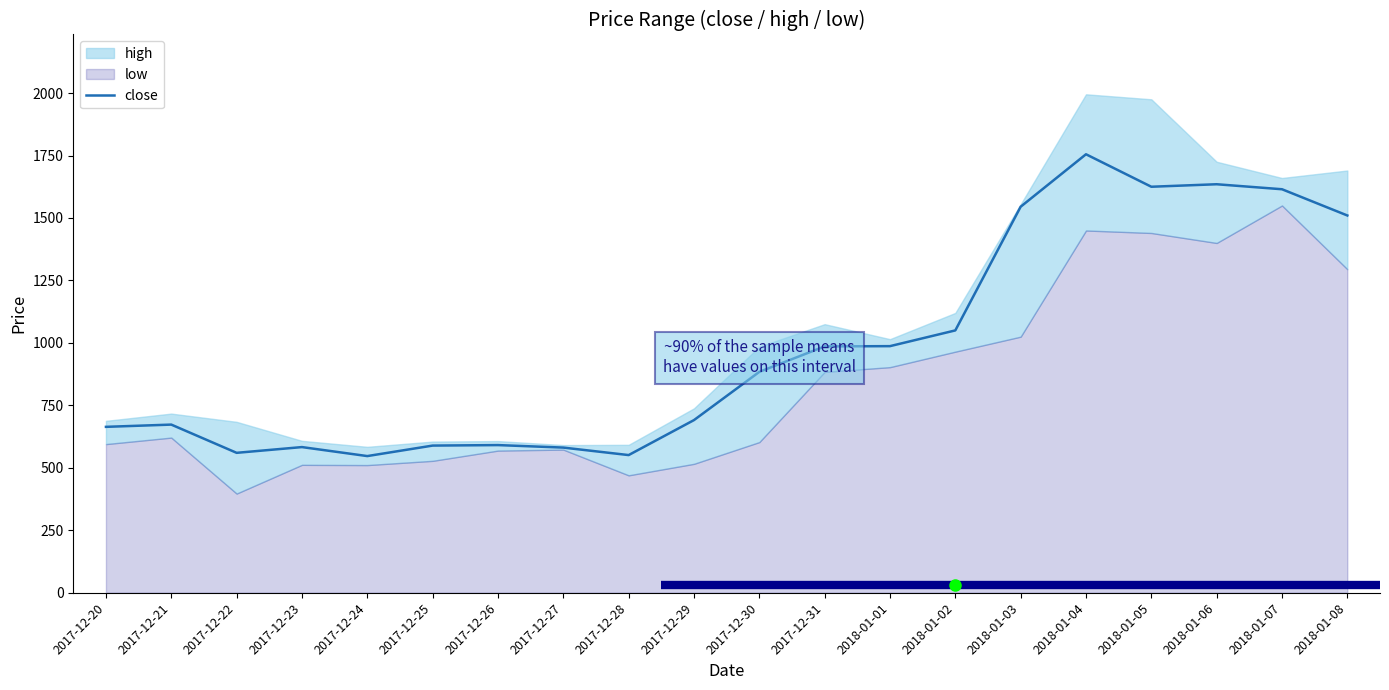

What is the approximate value at 2017-12-21?

673